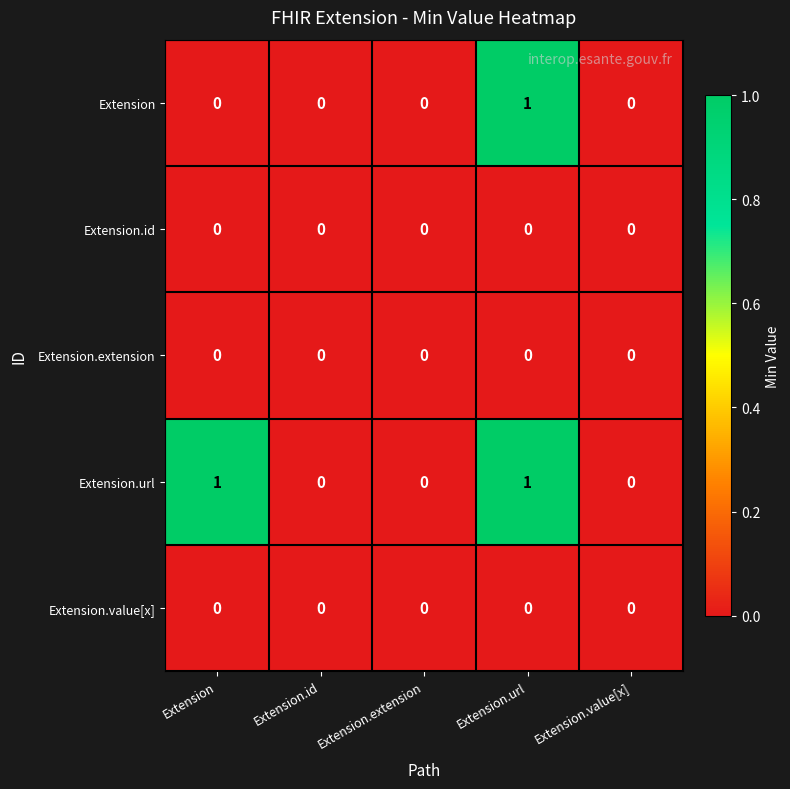

The Extension series shows 0 at Extension.id. True or false?

True